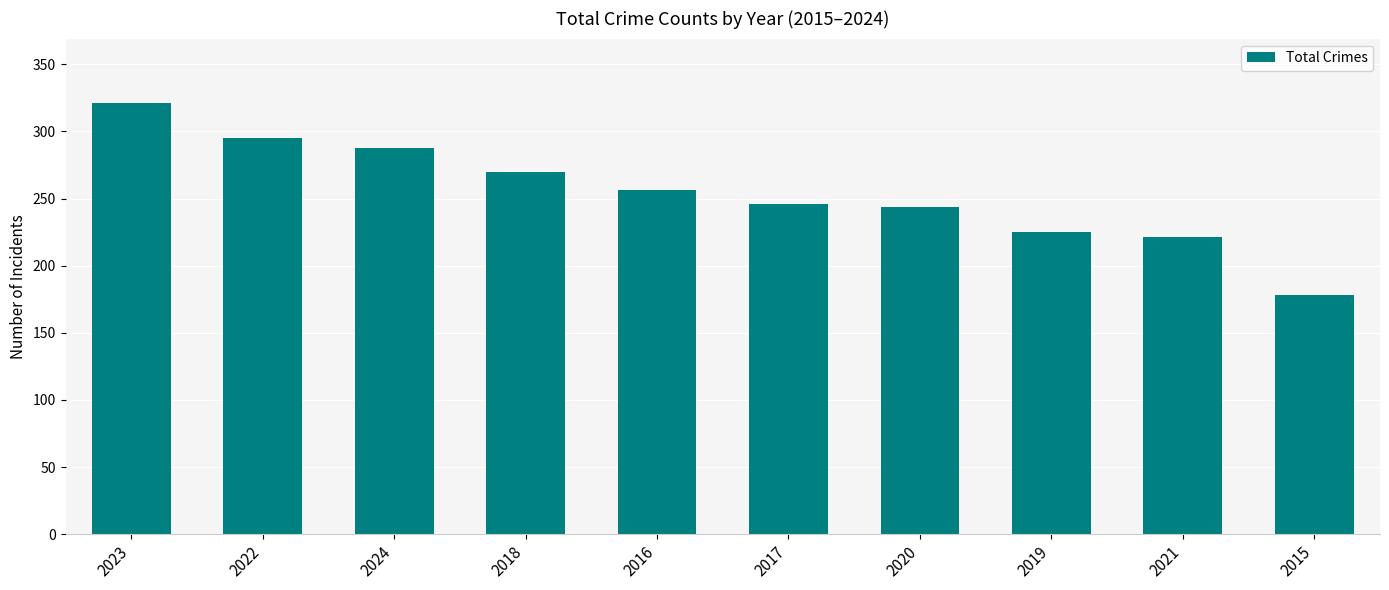

What is the label of the 1st bar from the right?

2015